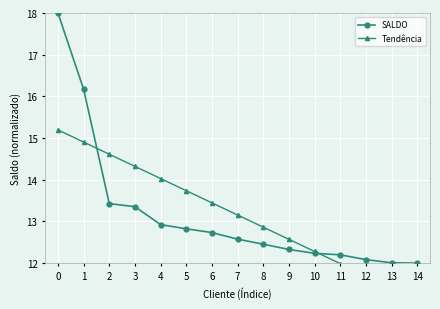

Count the number of data series in this chart.

2